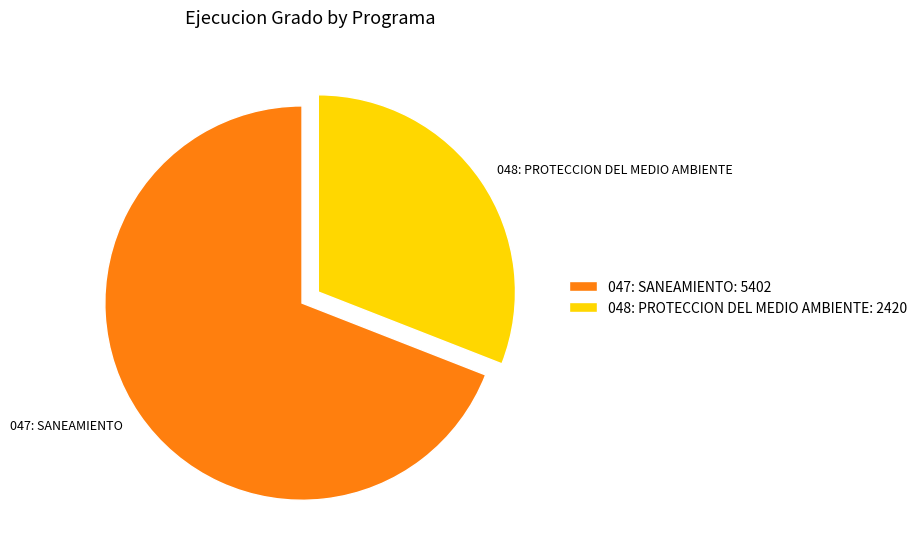

Which slice is the largest?

047: SANEAMIENTO